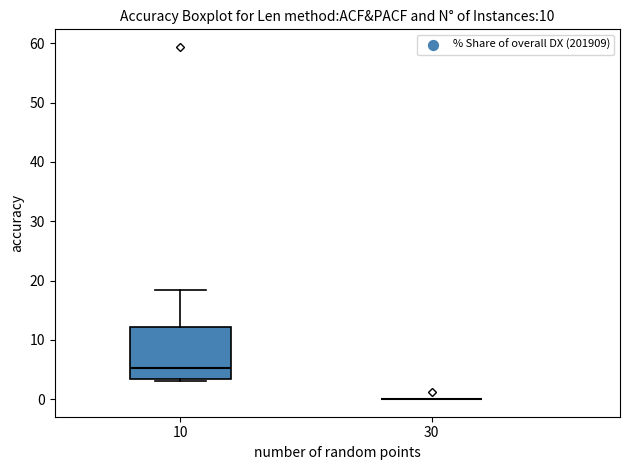

Which box is the tallest, from its lower edge to its upper edge?

10